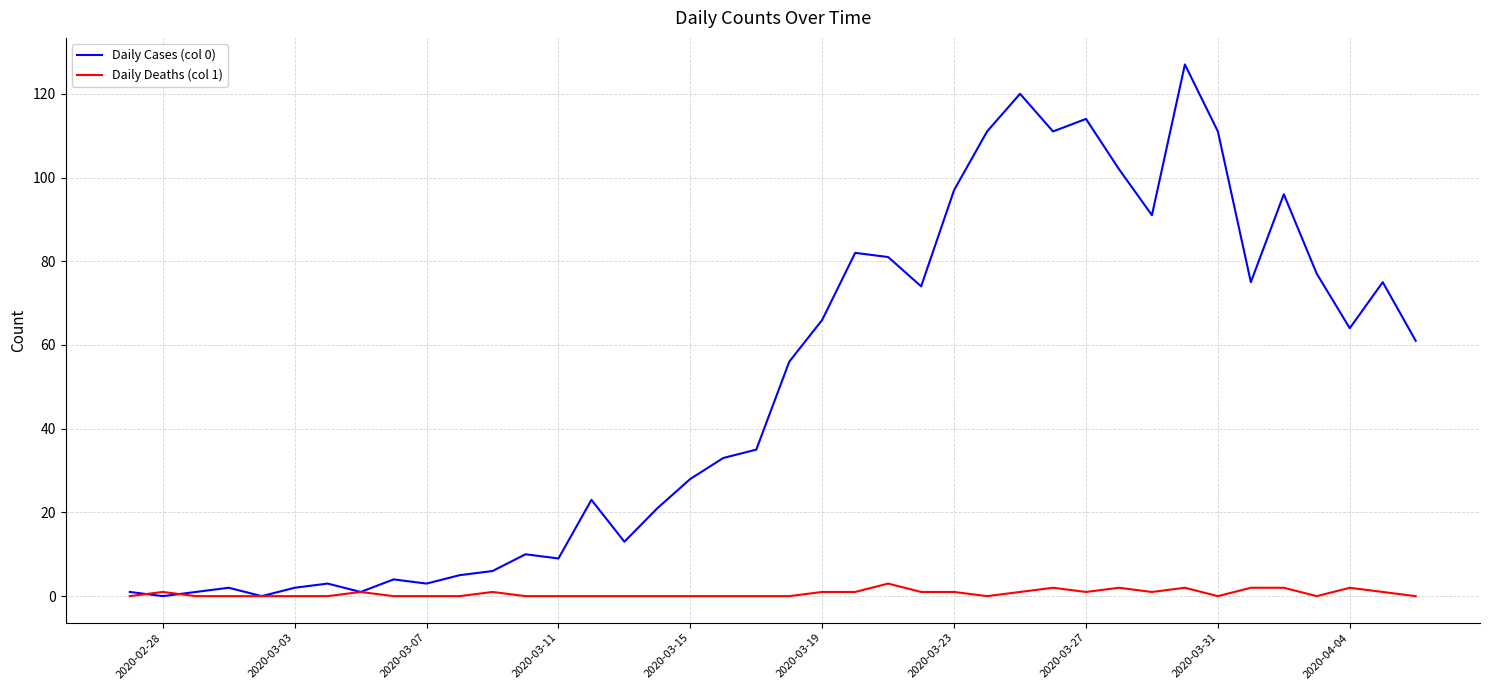

Which series has the largest total across all categories?

Daily Cases (col 0)